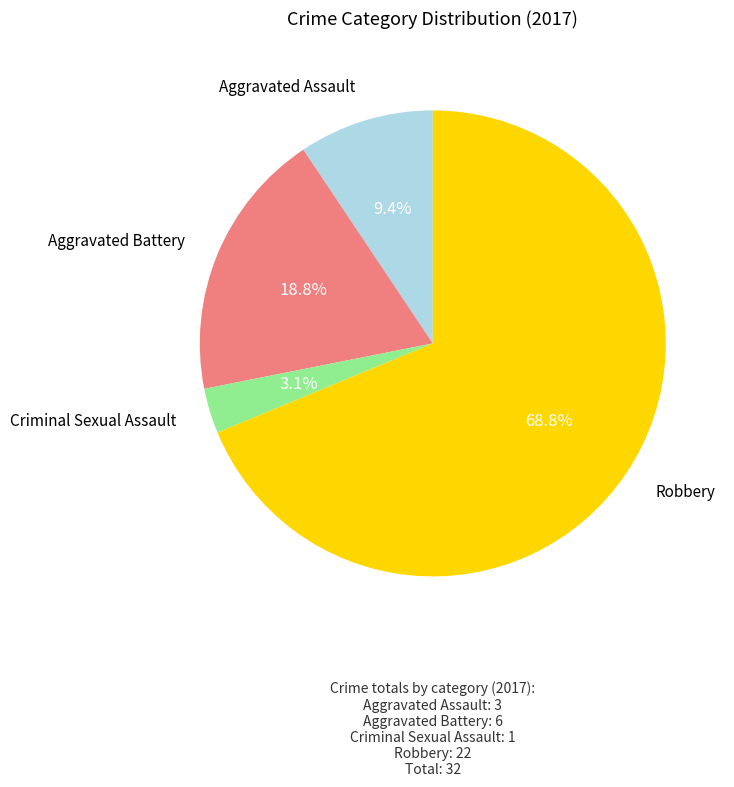

Is there any slice that represents more than half of the pie?

Yes